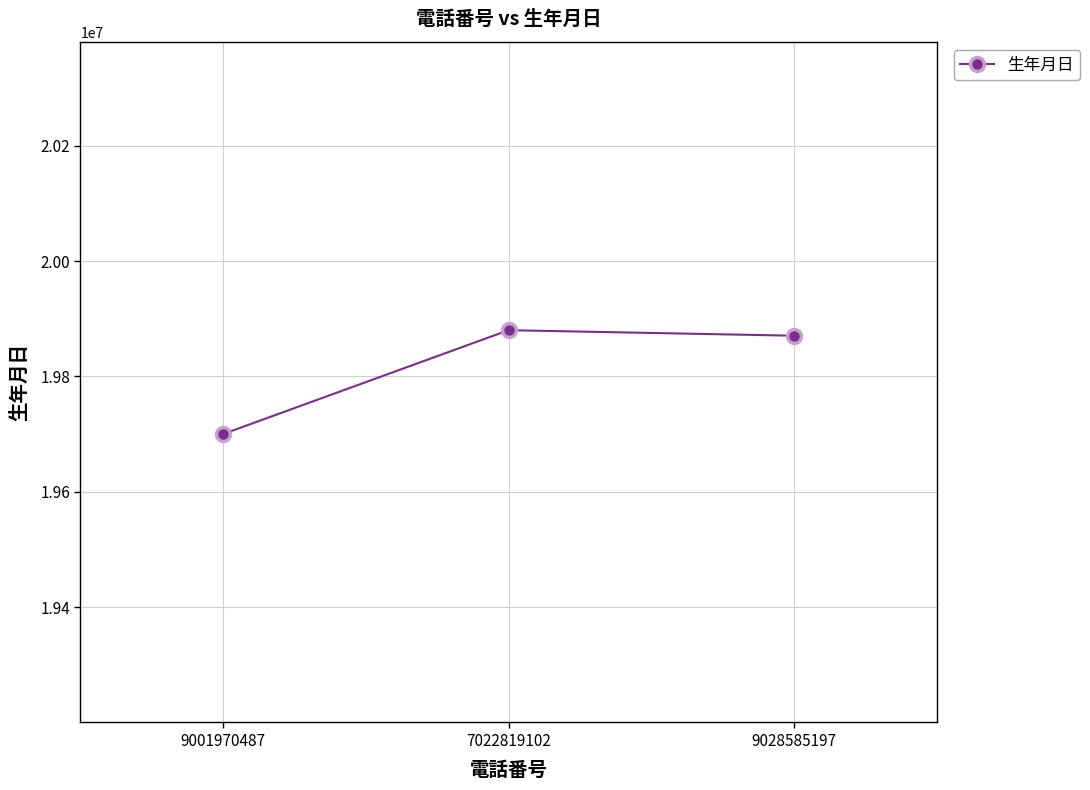

Reading left to right, what are all the values shown in this chart?

19700212	19880203	19870627